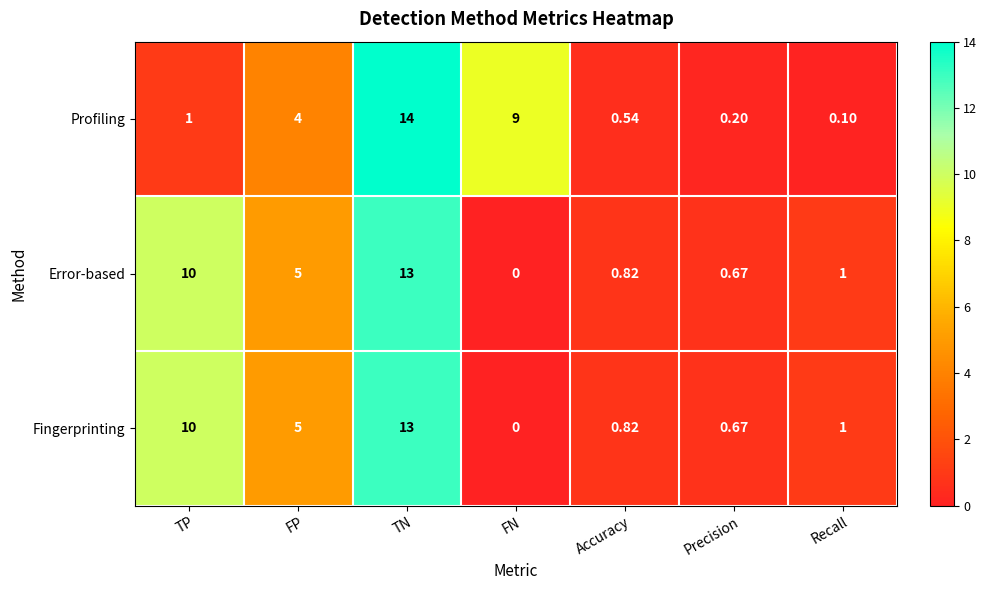

What is the total value across all series at Accuracy?

2.2